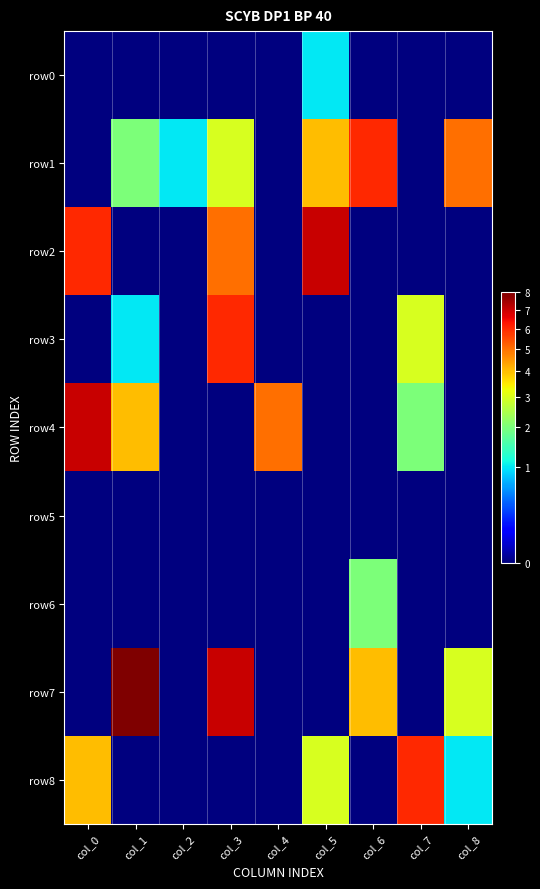

Reading left to right, transcribe all the data shown in this chart.

row0: col_0=0	col_1=0	col_2=0	col_3=0	col_4=0	col_5=1	col_6=0	col_7=0	col_8=0
row1: col_0=0	col_1=2	col_2=1	col_3=3	col_4=0	col_5=4	col_6=6	col_7=0	col_8=5
row2: col_0=6	col_1=0	col_2=0	col_3=5	col_4=0	col_5=7	col_6=0	col_7=0	col_8=0
row3: col_0=0	col_1=1	col_2=0	col_3=6	col_4=0	col_5=0	col_6=0	col_7=3	col_8=0
row4: col_0=7	col_1=4	col_2=0	col_3=0	col_4=5	col_5=0	col_6=0	col_7=2	col_8=0
row5: col_0=0	col_1=0	col_2=0	col_3=0	col_4=0	col_5=0	col_6=0	col_7=0	col_8=0
row6: col_0=0	col_1=0	col_2=0	col_3=0	col_4=0	col_5=0	col_6=2	col_7=0	col_8=0
row7: col_0=0	col_1=8	col_2=0	col_3=7	col_4=0	col_5=0	col_6=4	col_7=0	col_8=3
row8: col_0=4	col_1=0	col_2=0	col_3=0	col_4=0	col_5=3	col_6=0	col_7=6	col_8=1